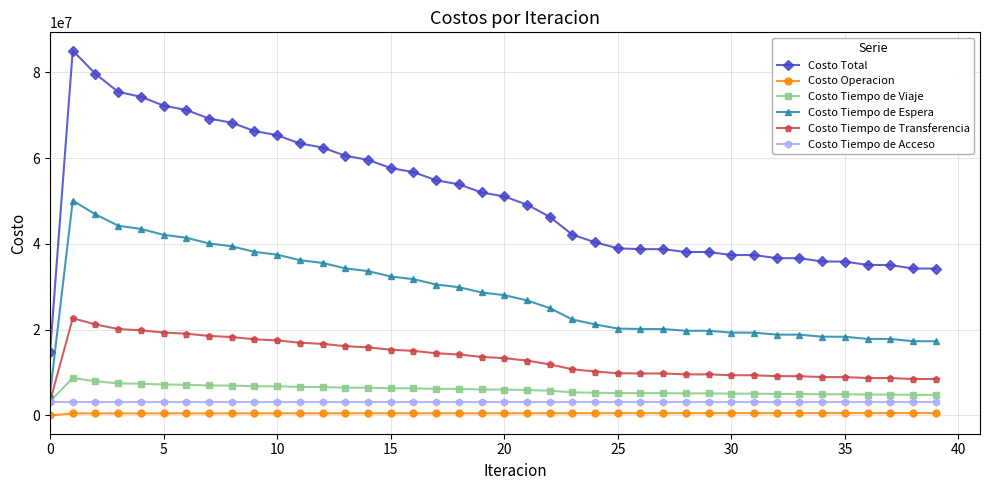

What is the minimum value for Costo Tiempo de Viaje?

3314474.6